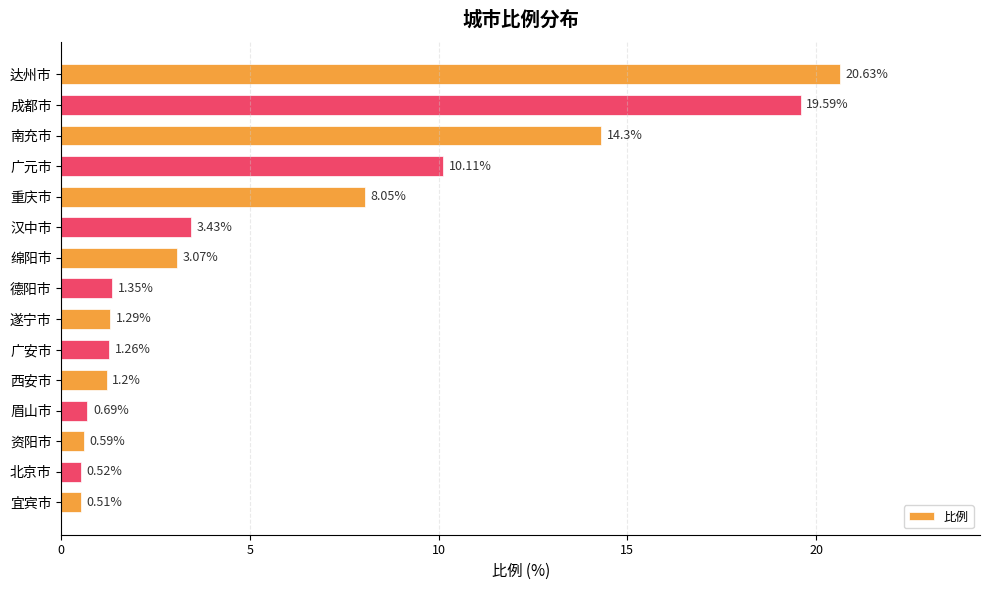

What is the greatest value displayed?

20.6